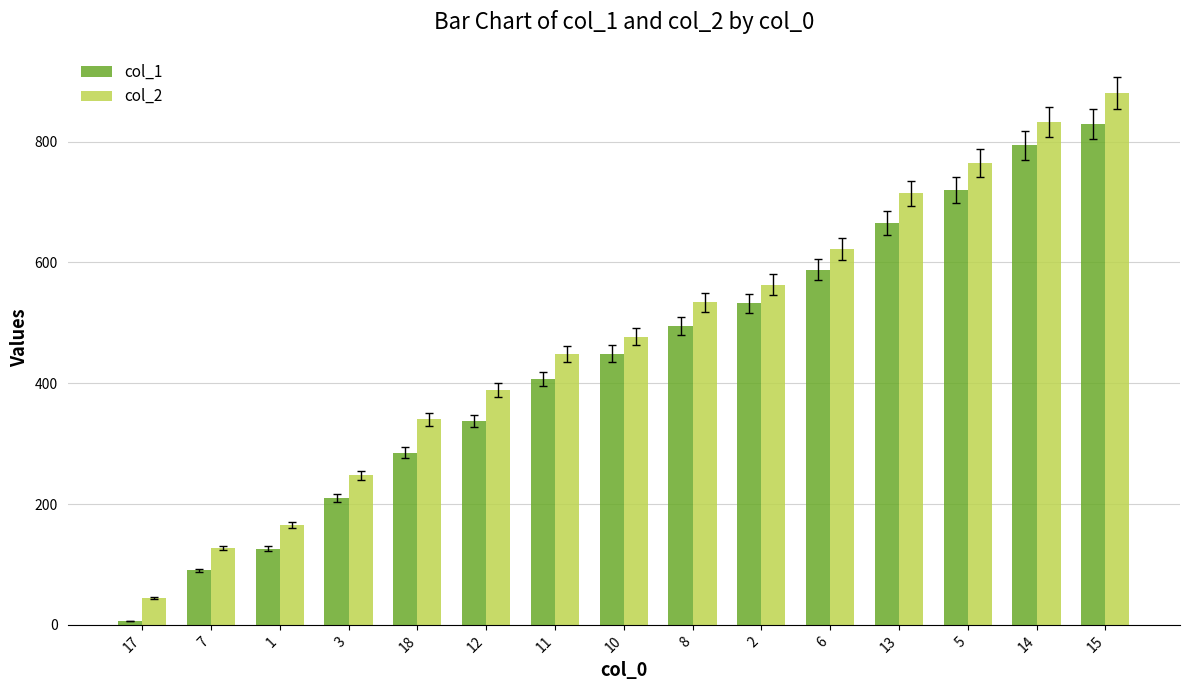

Which series has the largest range (max minus min)?

col_2